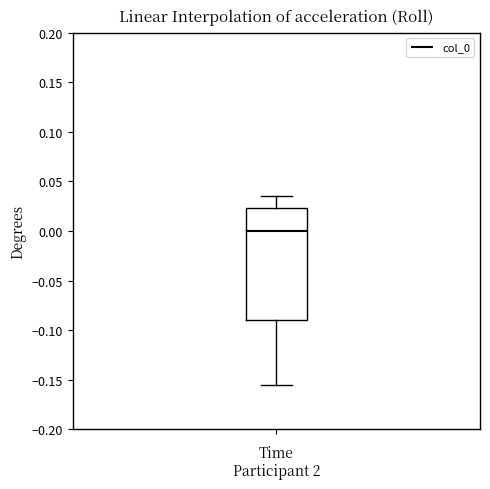

Transcribe this box plot: give where the median line is, the range the box spans, and where the two whiskers end, as read against the y-axis. The values are not printed on the chart, so give them approximately, as read against the axis.

median 0.000, box -0.090 to 0.025, whiskers -0.155 to 0.035